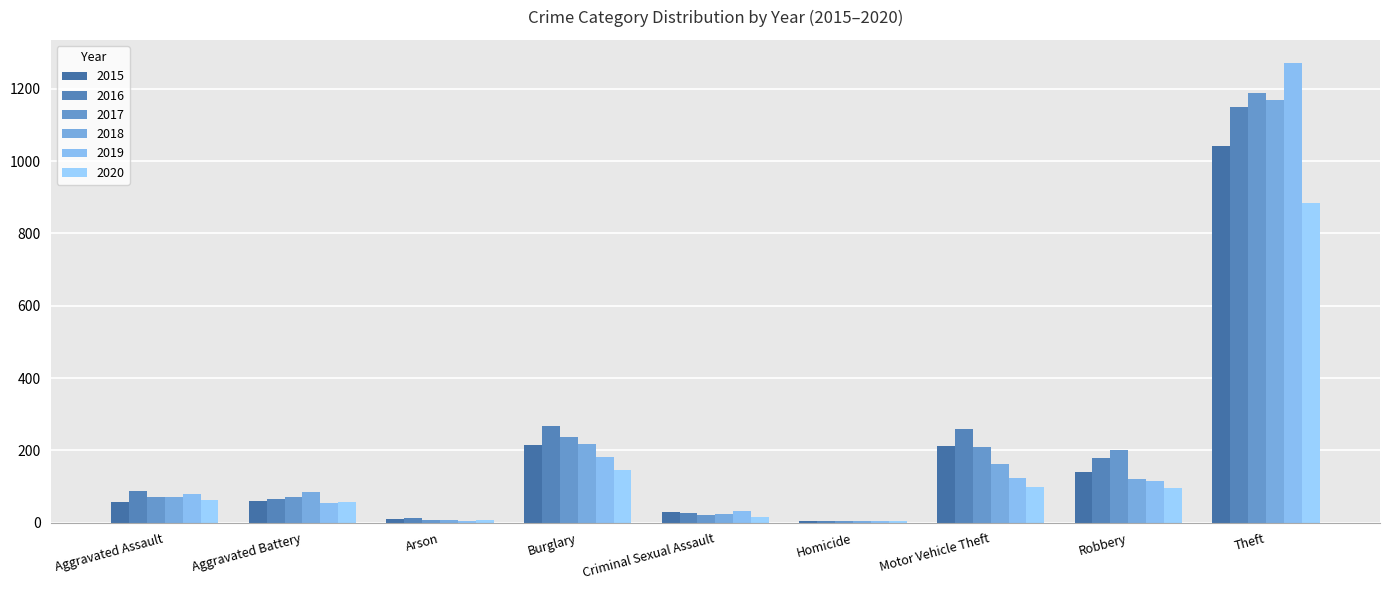

At which category does the chart reach its peak across all series?

Theft